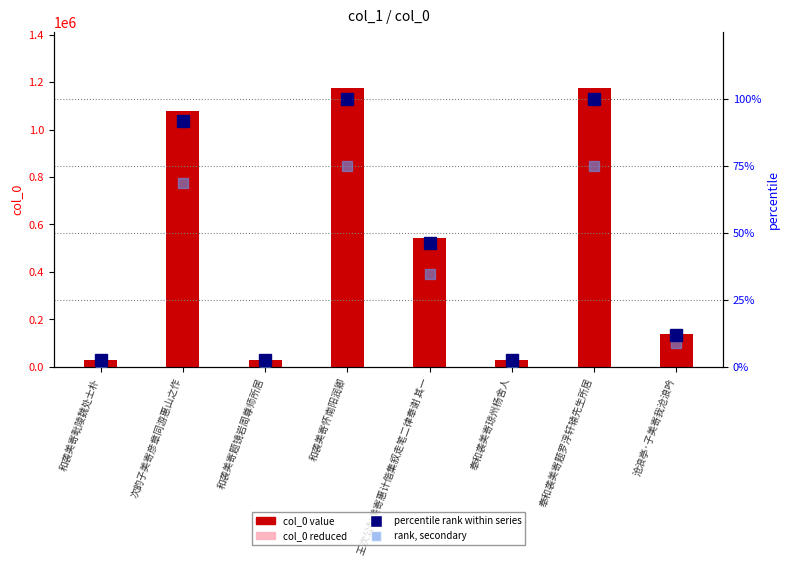

At how many categories does at least one series exceed 1126171?

2